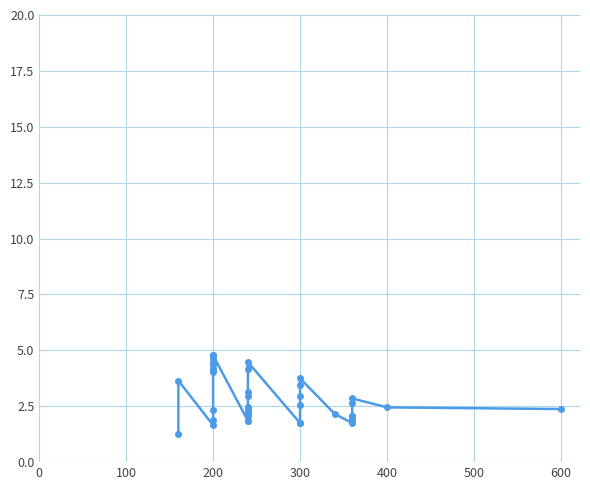

What is the sum of all values?

117.0